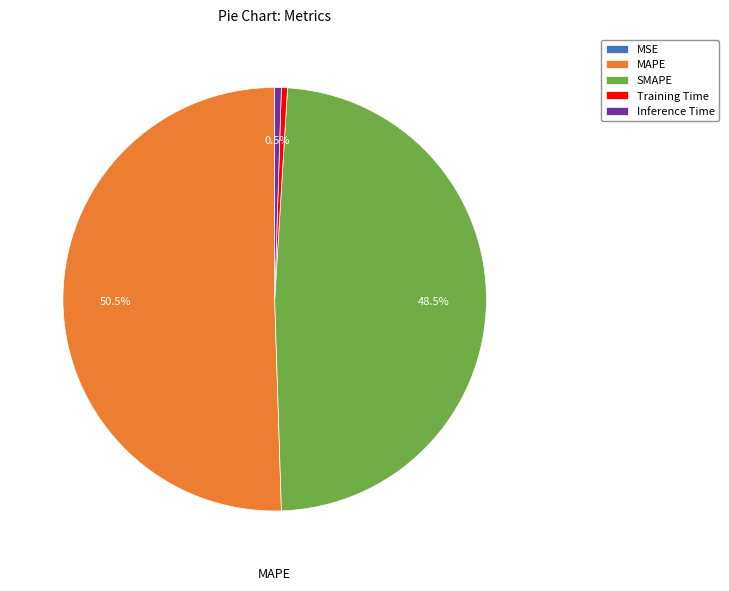

Between MAPE and Inference Time, which is larger?

MAPE